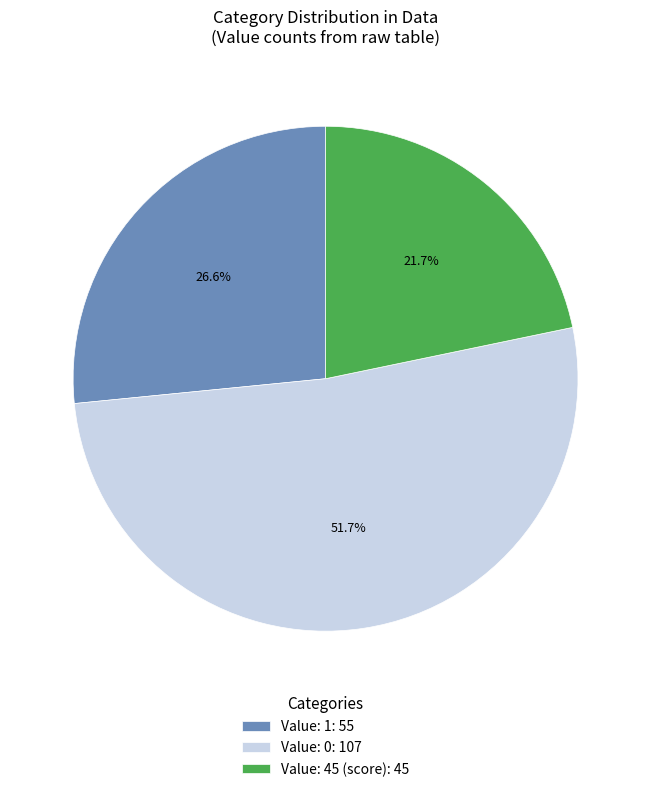

Which slice is the largest?

Value: 0: 107